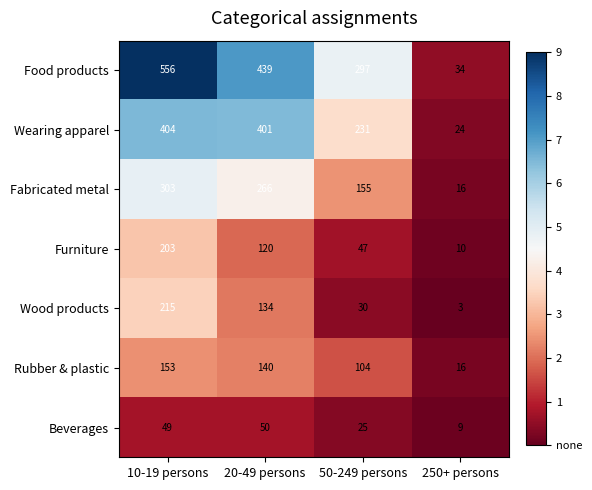

Which label corresponds to the largest value in the chart?

10-19 persons